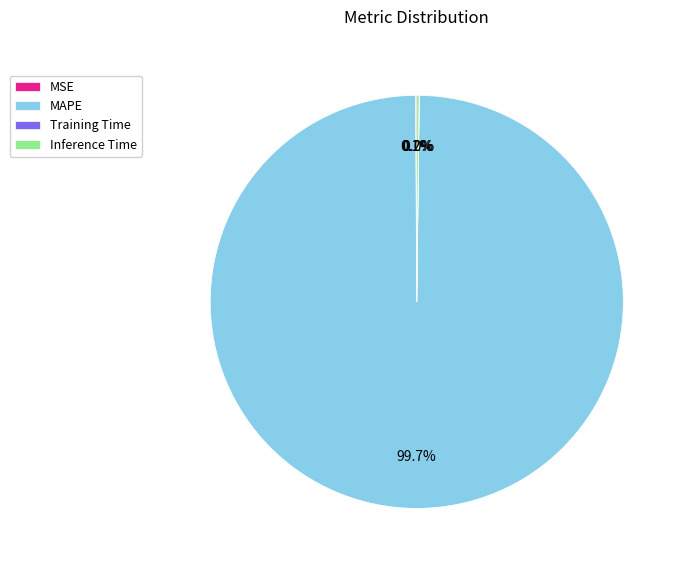

Which slice is the largest?

MAPE